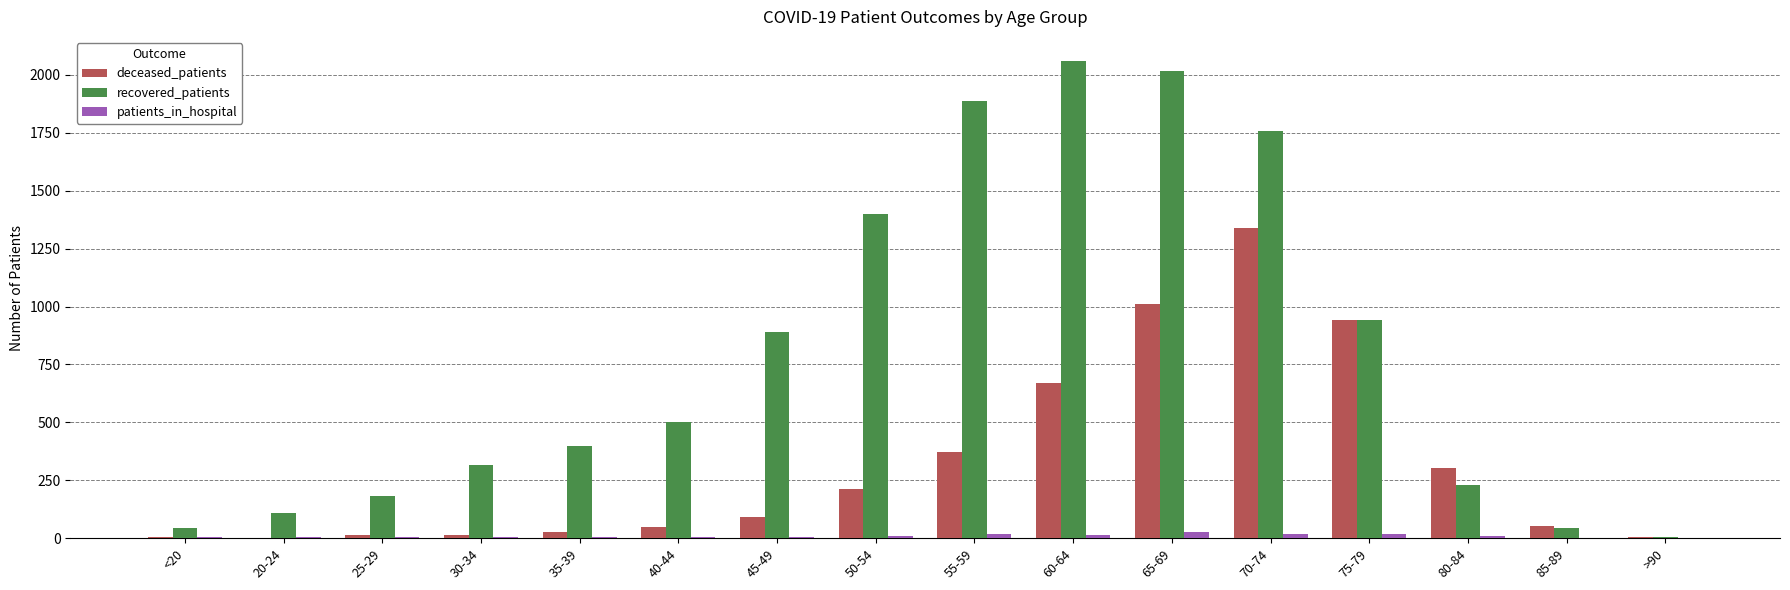

What is the sum of all recovered_patients values?

12790